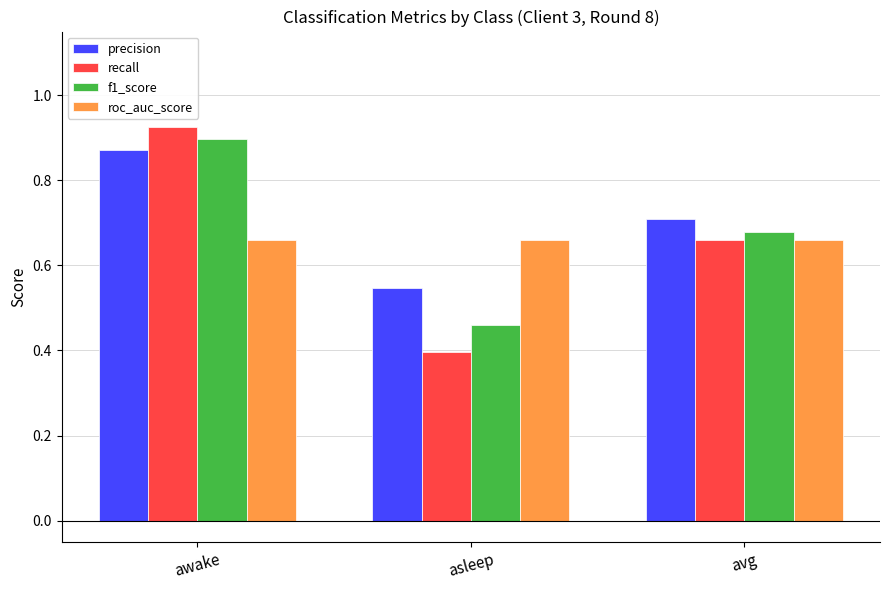

What is the difference between the maximum and second lowest values in the recall series?

0.3